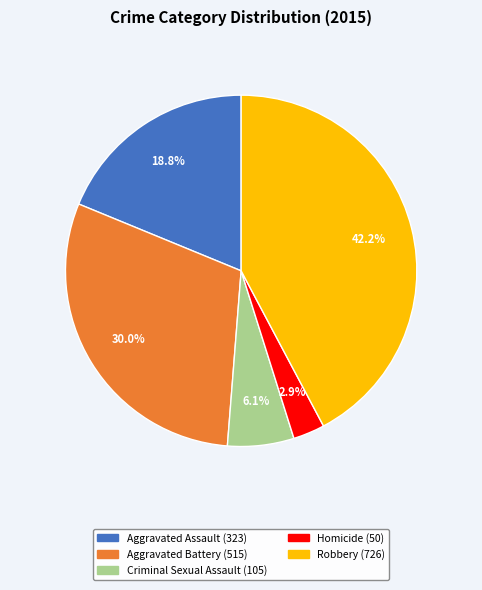

To the nearest percent, what portion does Aggravated Assault represent?

19%